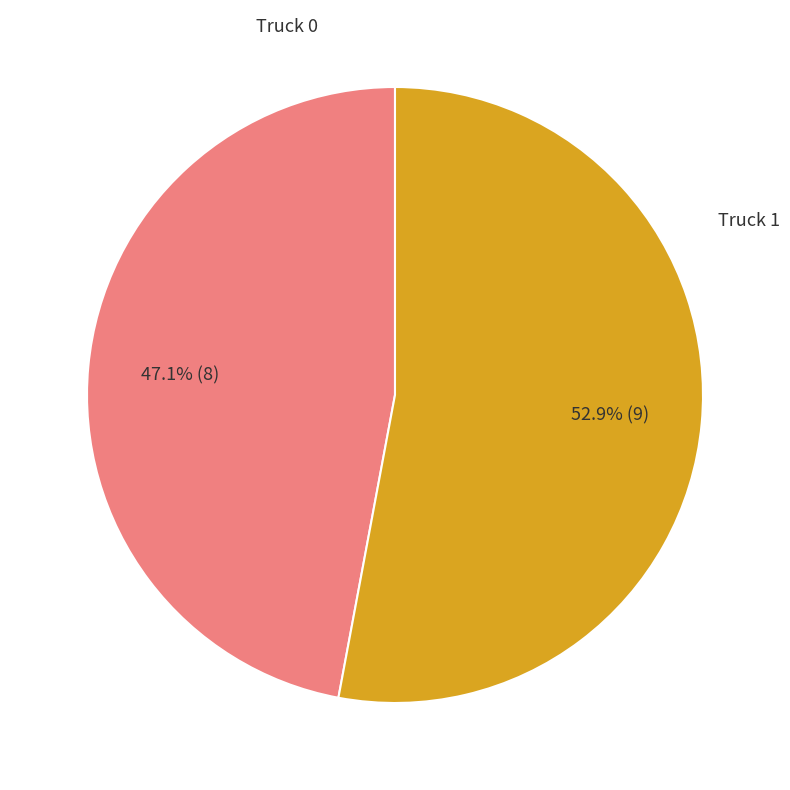

Is there any slice that represents more than half of the pie?

Yes